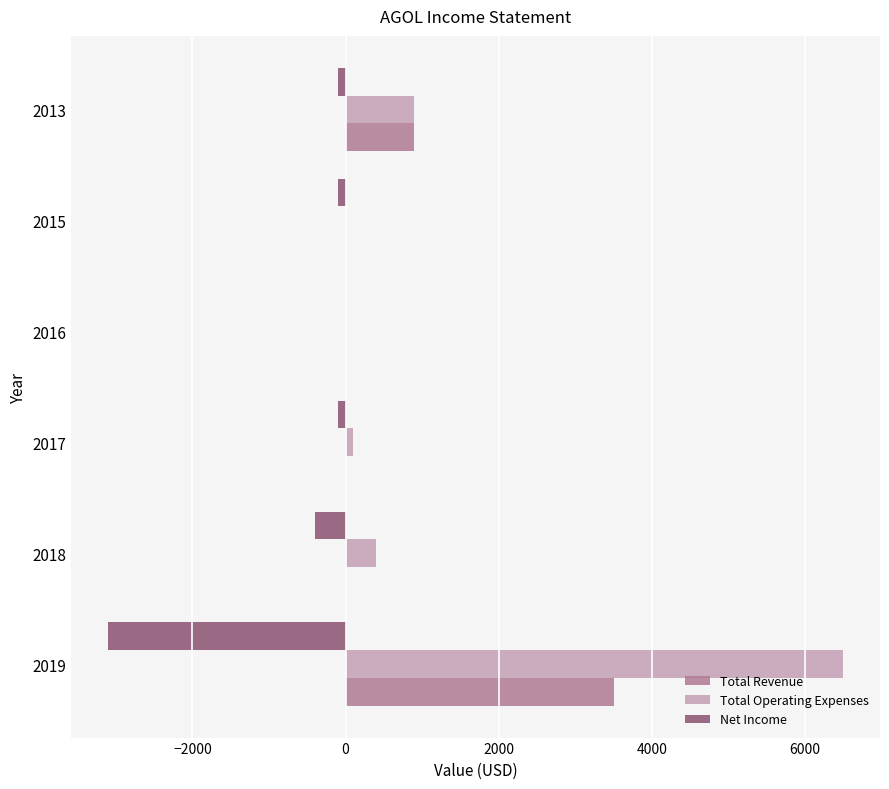

At which category is the sum across all series the highest?

2019